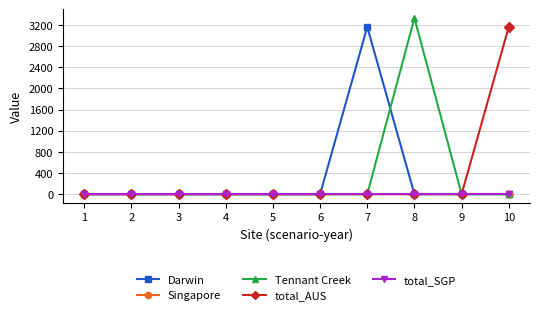

What is the difference between the maximum and minimum values in the total_AUS series?

3162.5